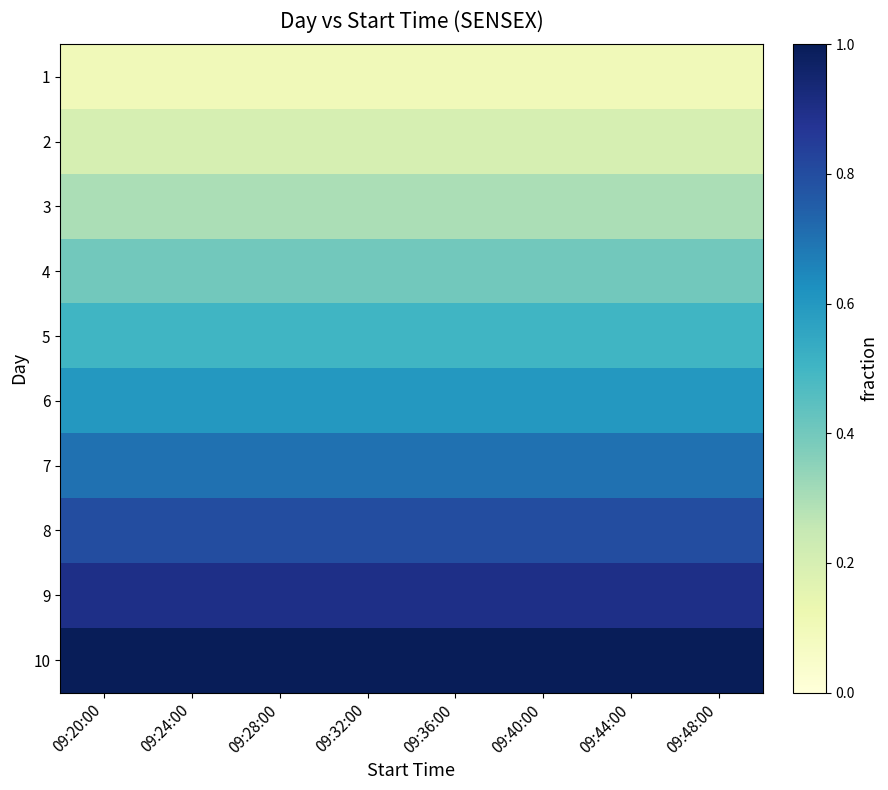

Which has a higher value, 09:20:00 or 09:44:00?

09:20:00